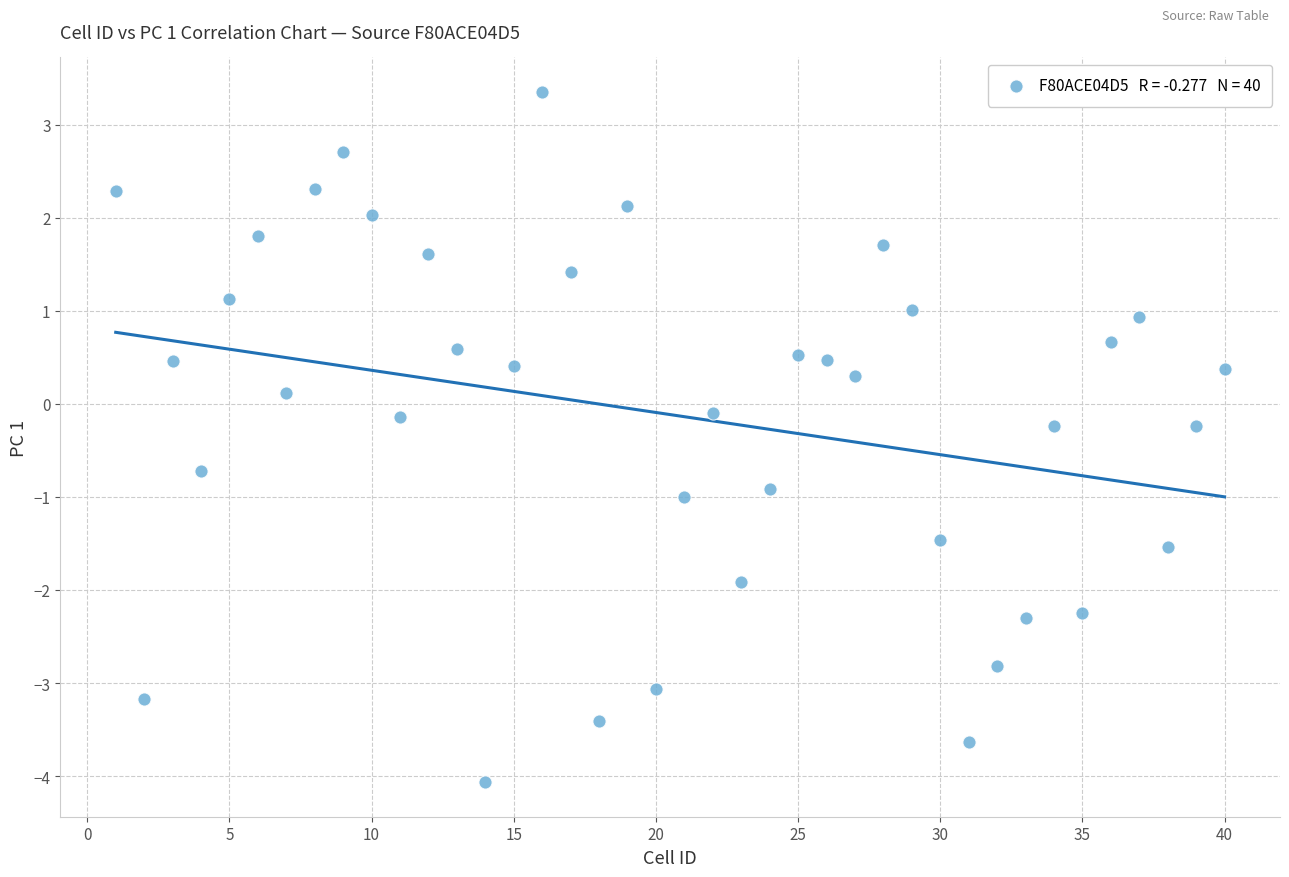

What is the range of Y values (max minus min)?

7.4